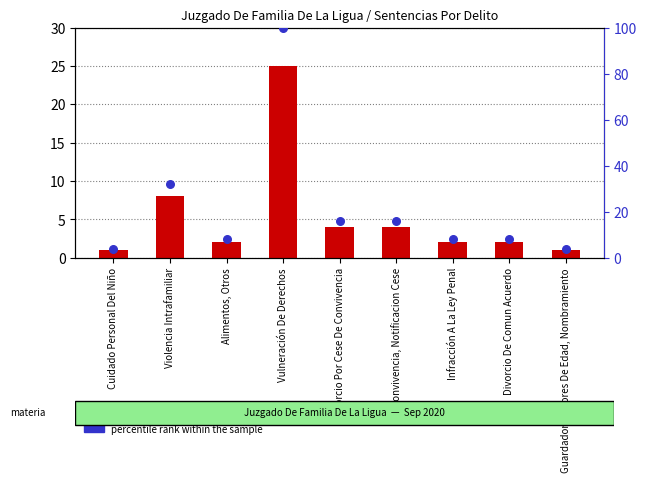

Is the value of count at Infracción A La Ley Penal greater than the value of percentile rank within the sample at Cuidado Personal Del Niño?

No